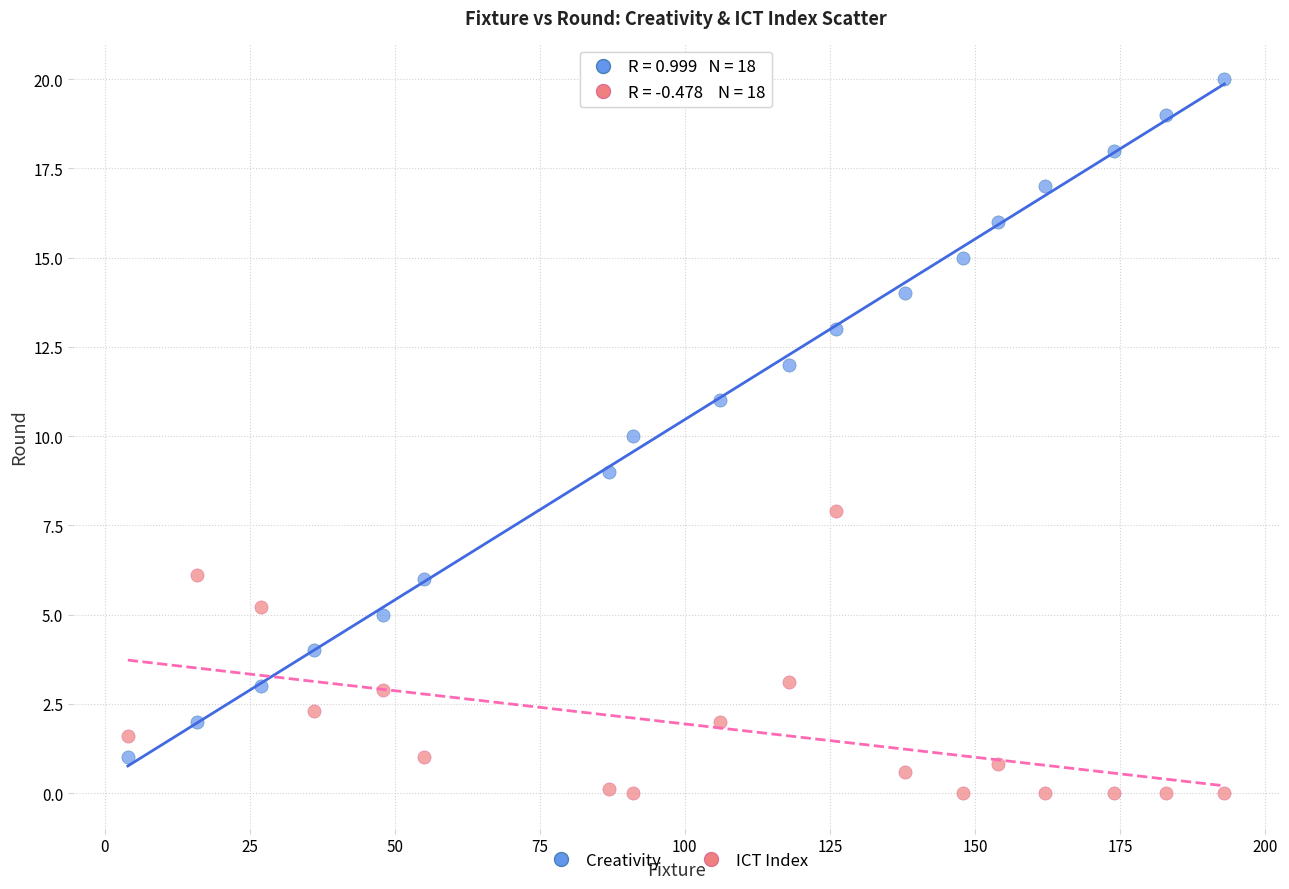

Across all data points, what is the range of X values (max minus min)?

189.0